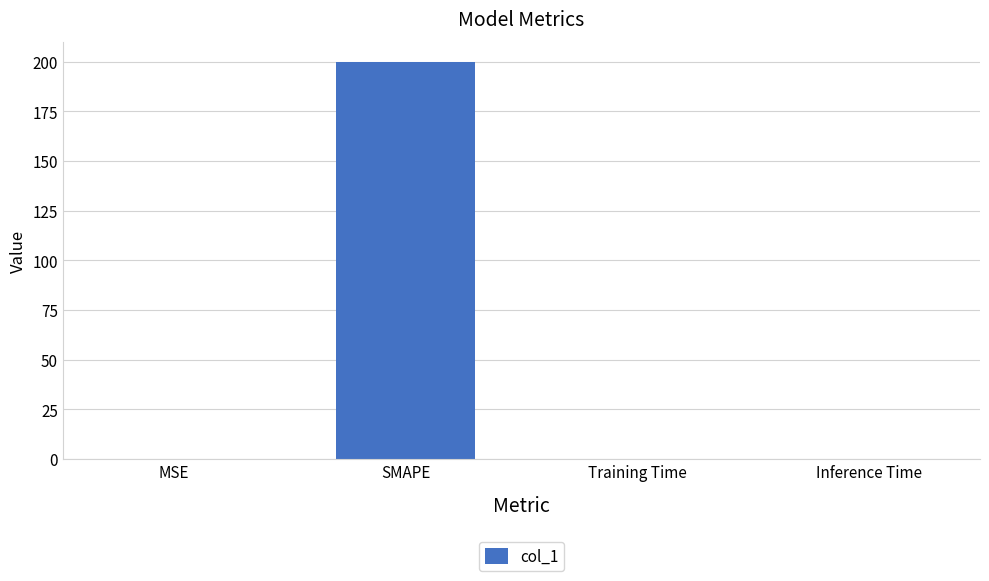

What is the approximate value at SMAPE?

200.0